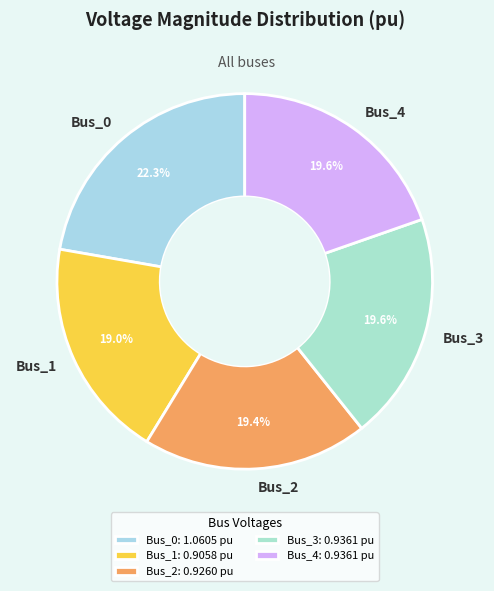

Do Bus_0 and Bus_1 together represent more than half of the pie?

No